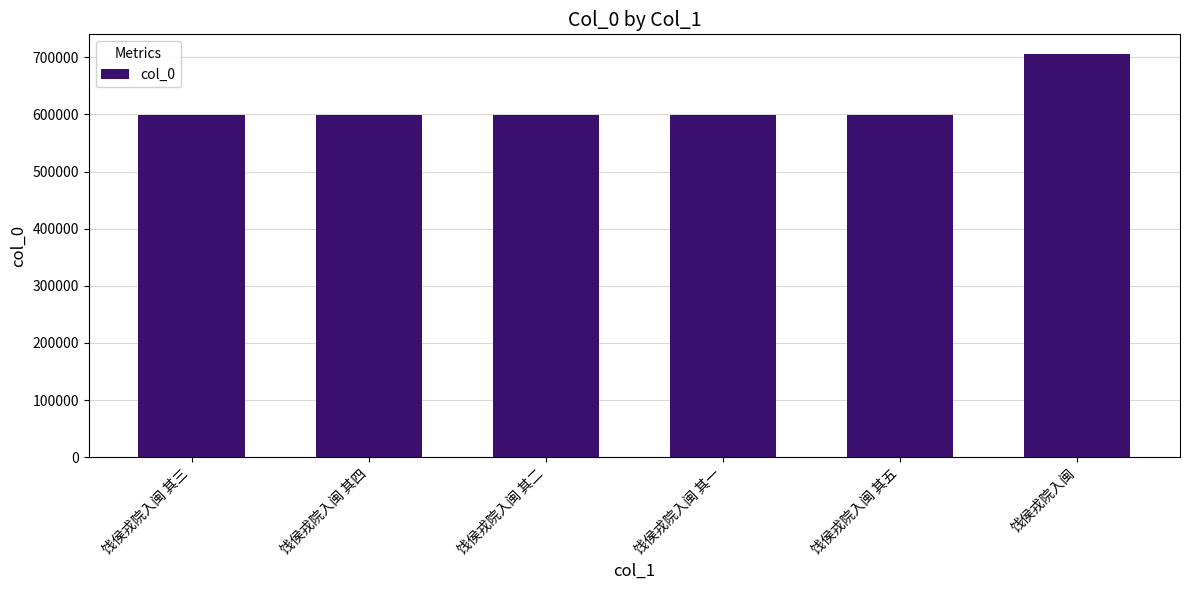

What is the label of the 6th bar from the right?

饯侯戎院入闽 其三